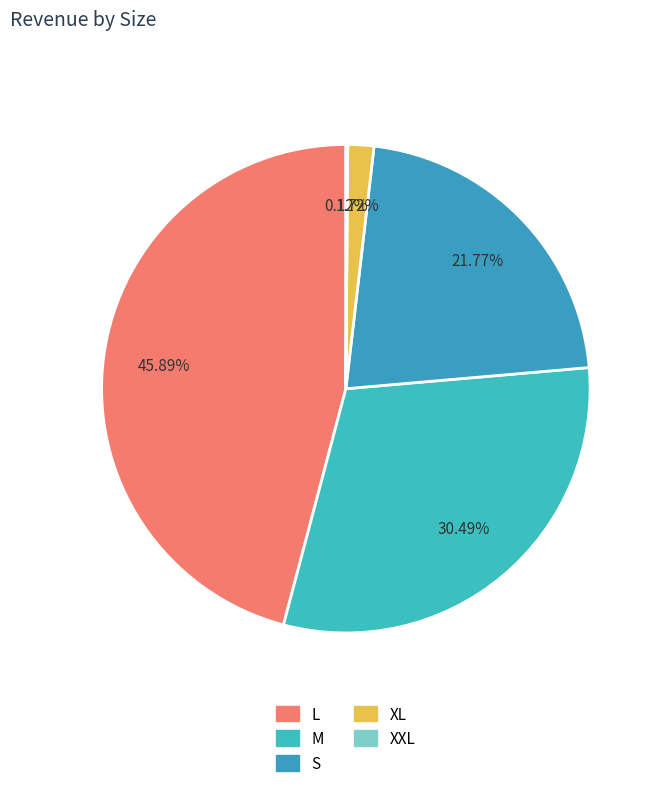

The S slice represents 14% of the pie. True or false?

False